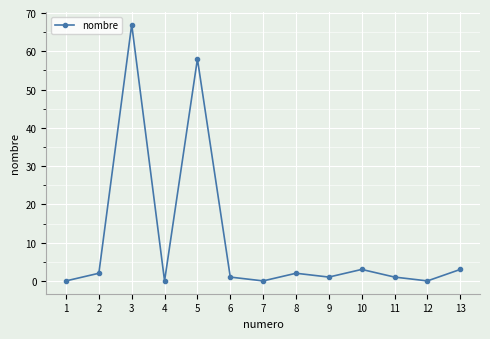

Reading left to right, transcribe all the data shown in this chart.

0	2	67	0	58	1	0	2	1	3	1	0	3